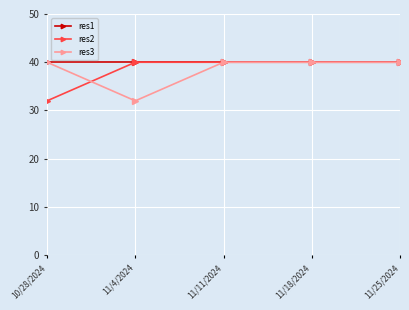

Reading left to right, what are all the values shown in this chart?

res1: 10/28/2024=40	11/4/2024=40	11/11/2024=40	11/18/2024=40	11/25/2024=40
res2: 10/28/2024=32	11/4/2024=40	11/11/2024=40	11/18/2024=40	11/25/2024=40
res3: 10/28/2024=40	11/4/2024=32	11/11/2024=40	11/18/2024=40	11/25/2024=40